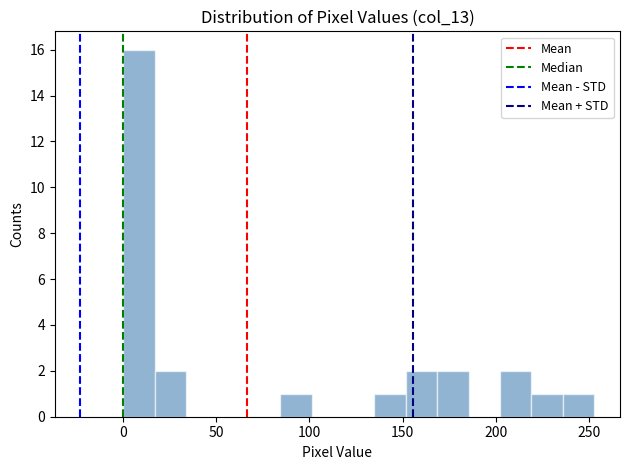

Read against the x-axis, roughly where is the centre of the tallest bar?

10